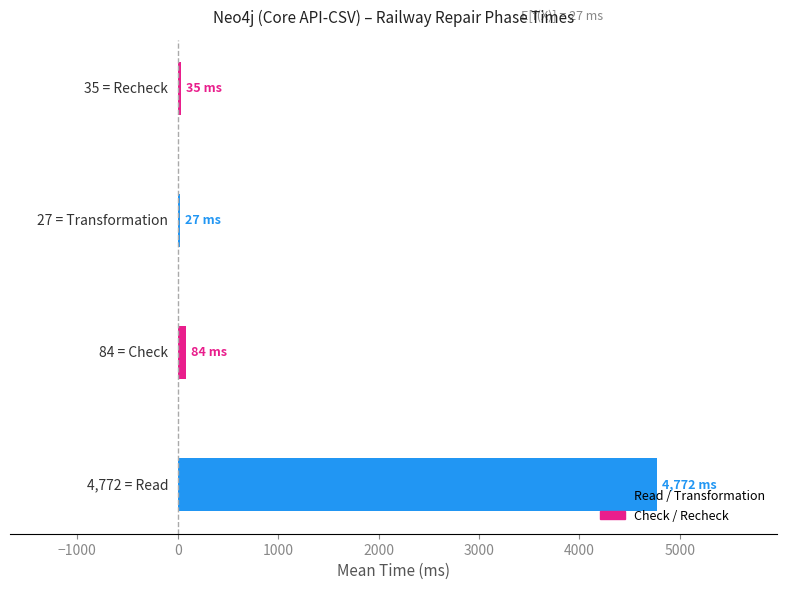

What is the average value?

1229.8